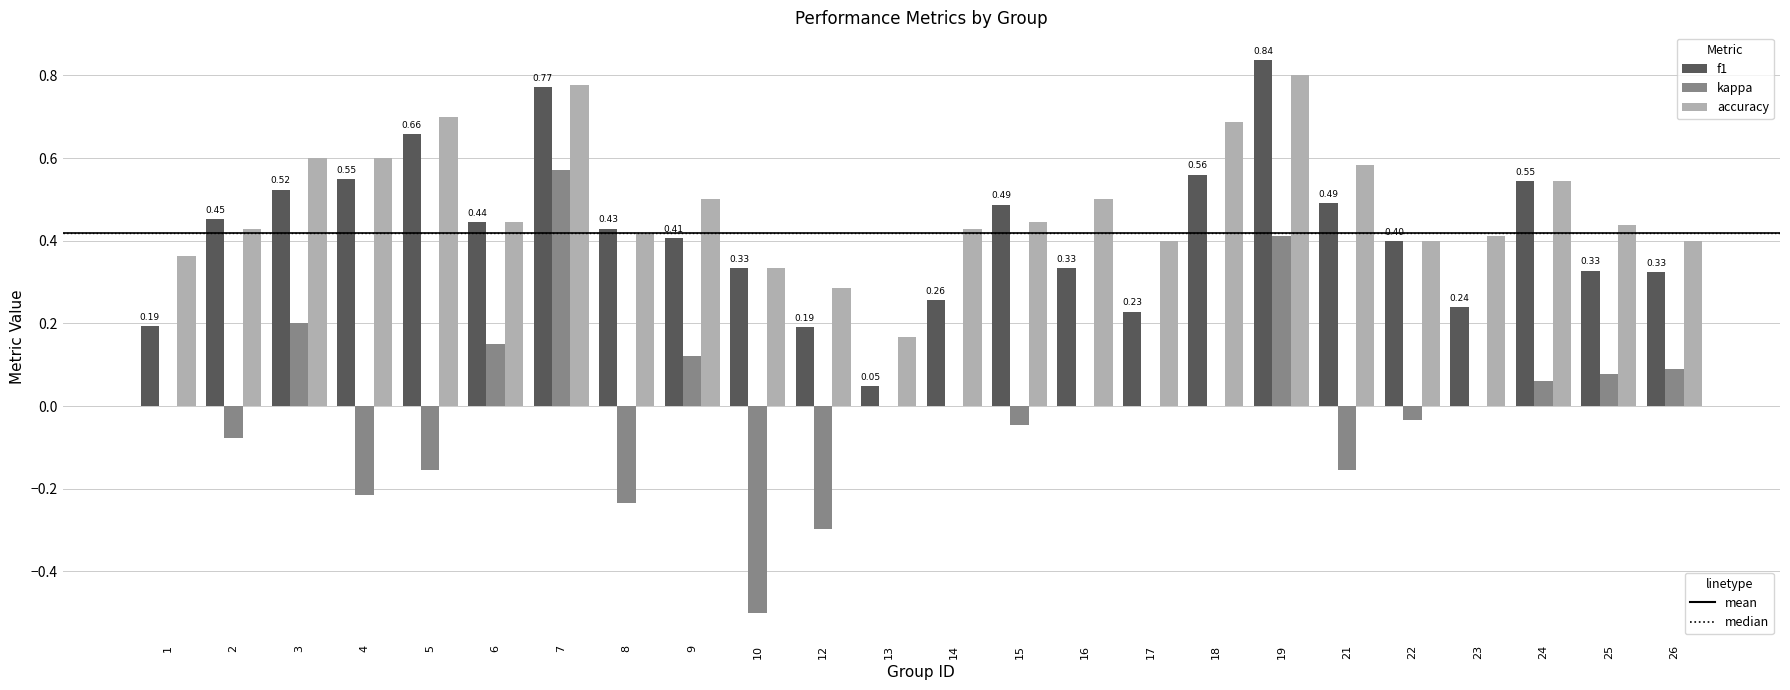

Does the chart contain stacked bars?

No